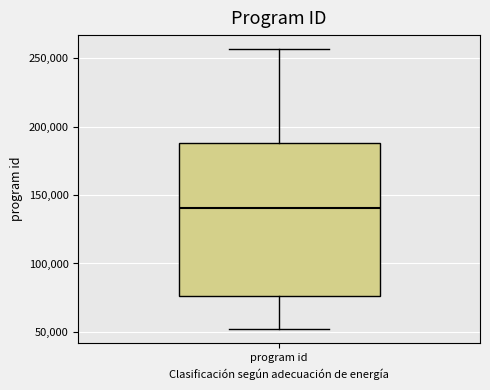

Read this box plot against the y-axis: the position of the median line, the range covered by the box, and the ends of both whiskers. The values are not printed on the chart, so give them approximately, as read against the axis.

median 140000, box 75000 to 190000, whiskers 50000 to 255000